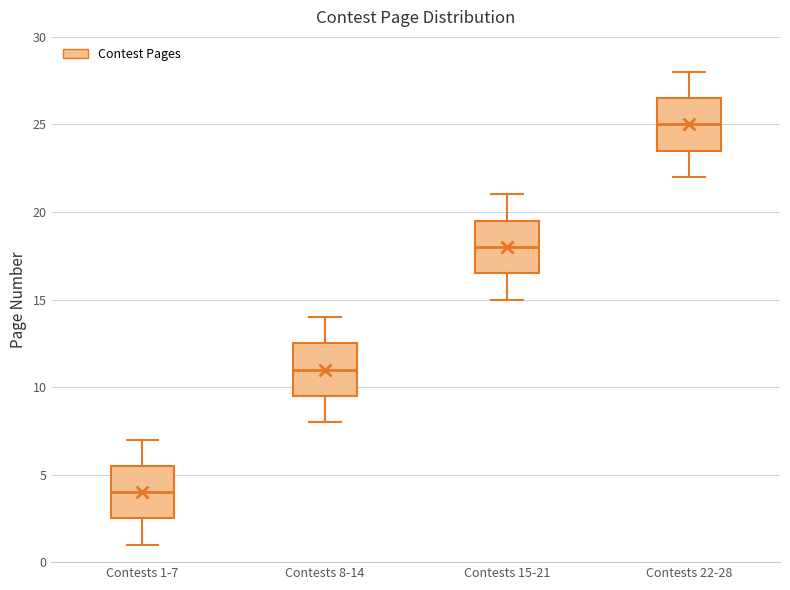

Which box has the lowest median line?

Contests 1-7